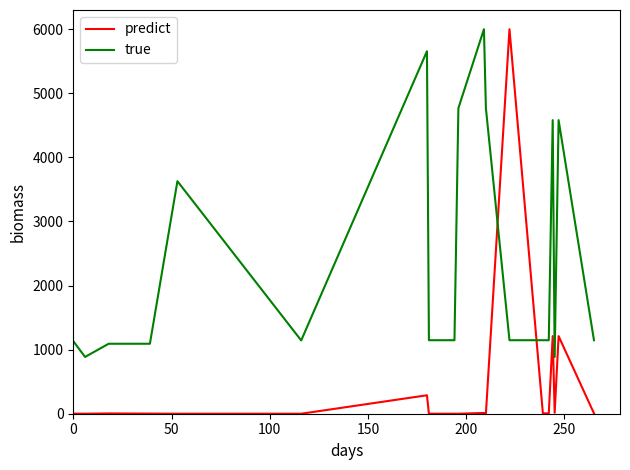

What is the maximum value shown in the chart?

6000.0